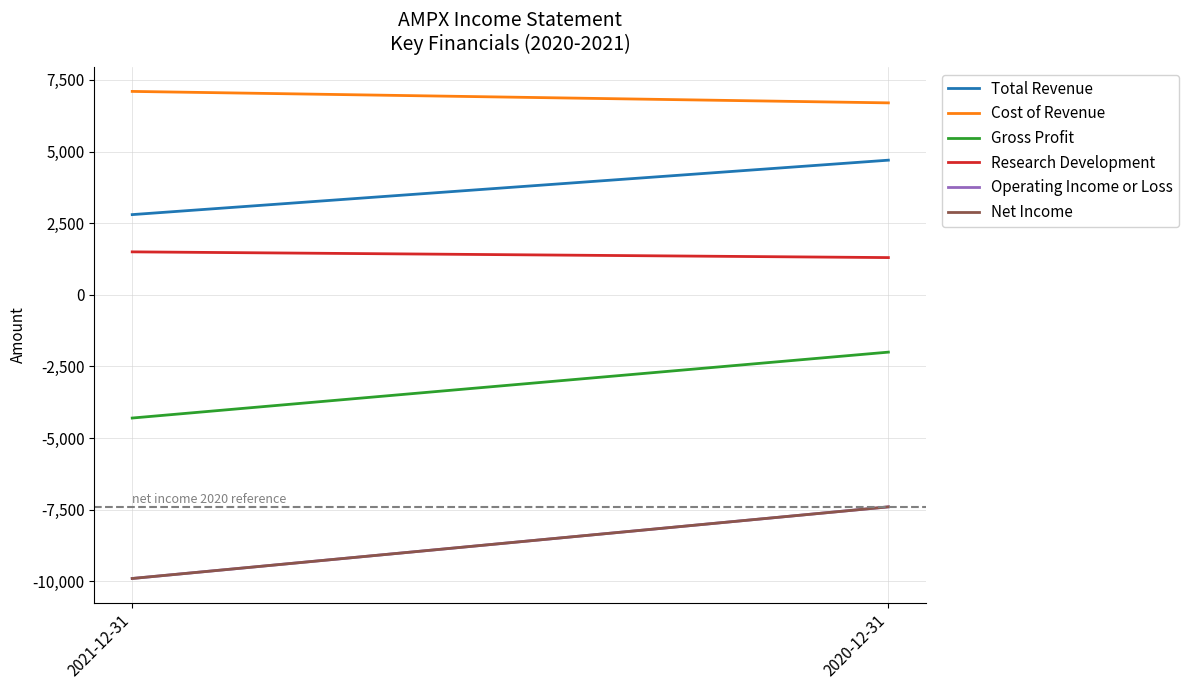

What is the minimum value for Operating Income or Loss?

-9900